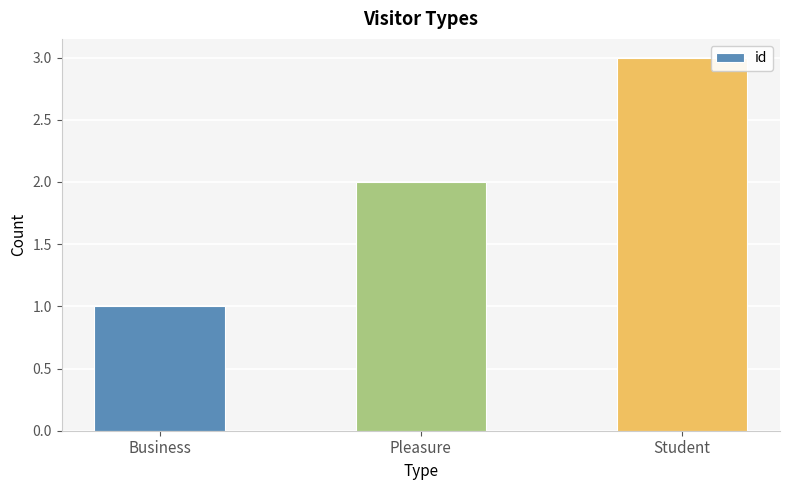

What position from the left is Pleasure?

2